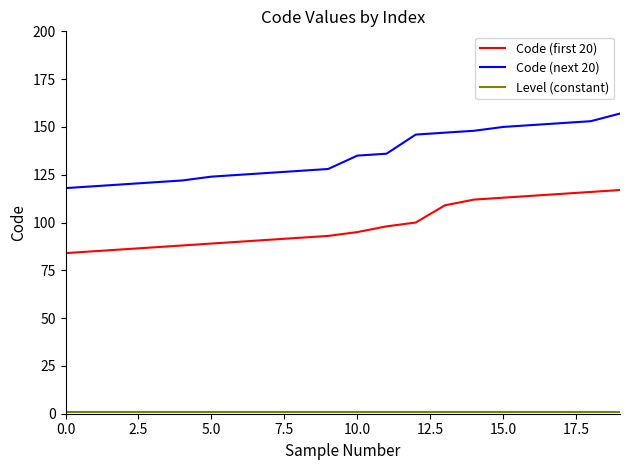

Which series has the widest spread of values?

Code (next 20)